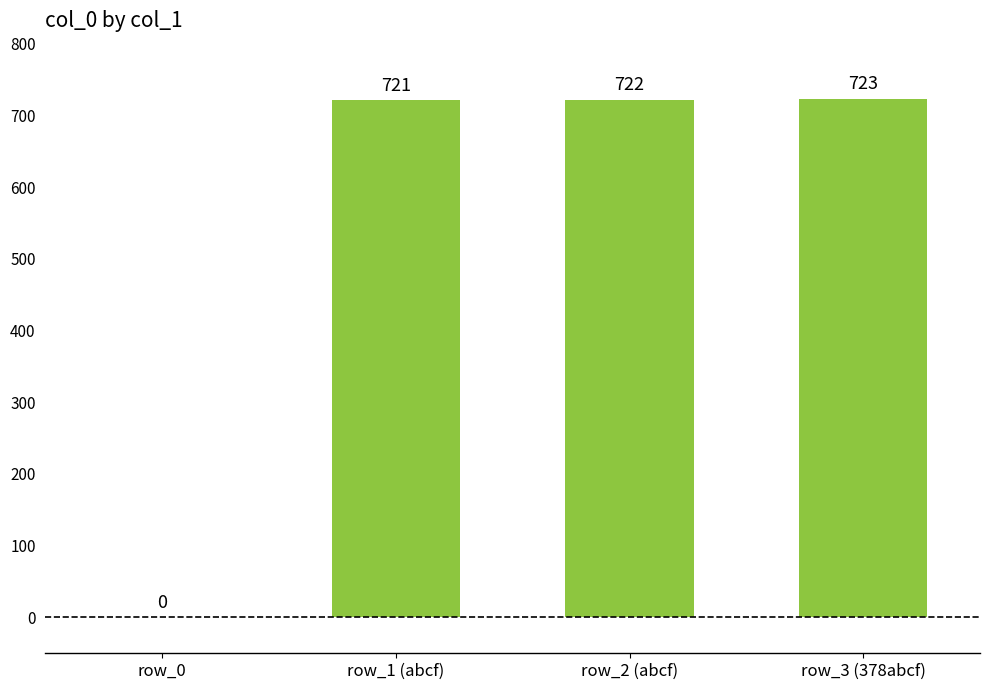

Reading left to right, extract all data points from this chart.

row_0=0	row_1 (abcf)=721	row_2 (abcf)=722	row_3 (378abcf)=723